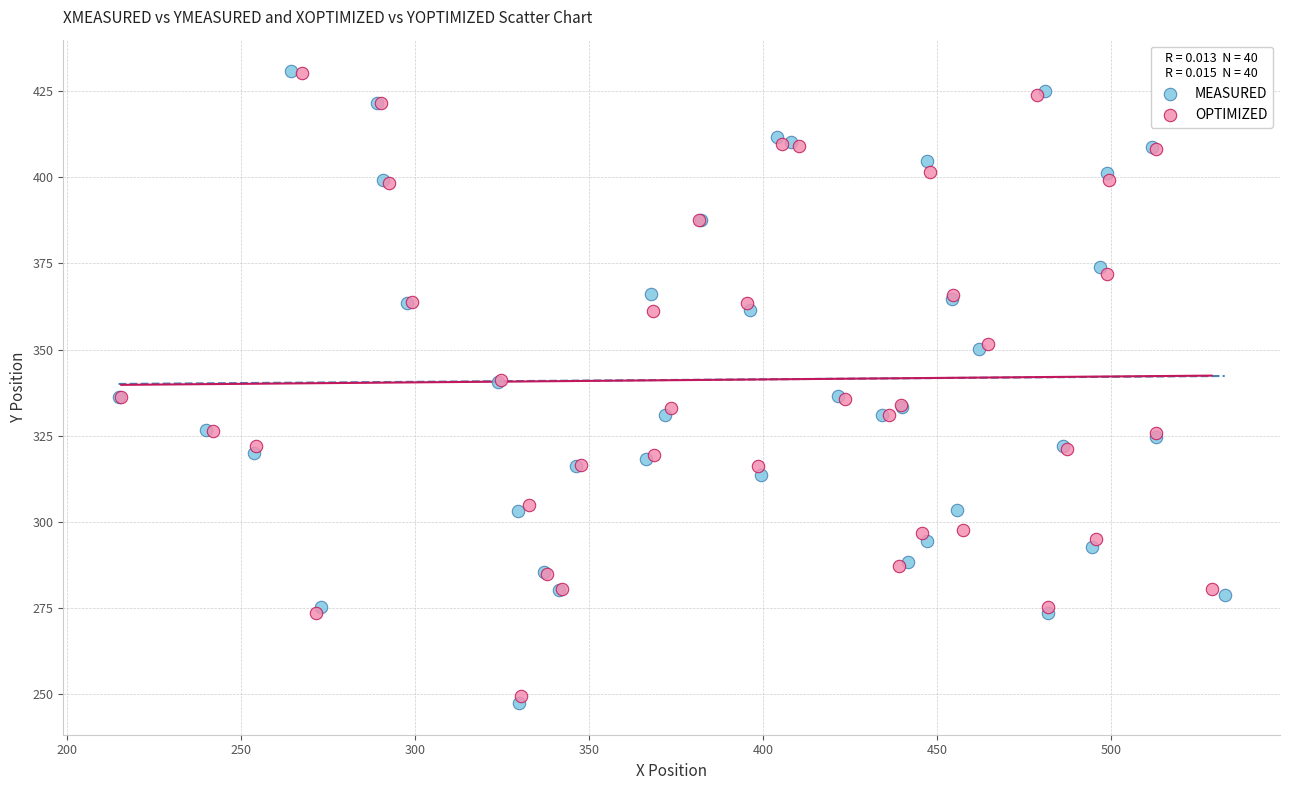

Which series has the widest spread of Y values?

MEASURED